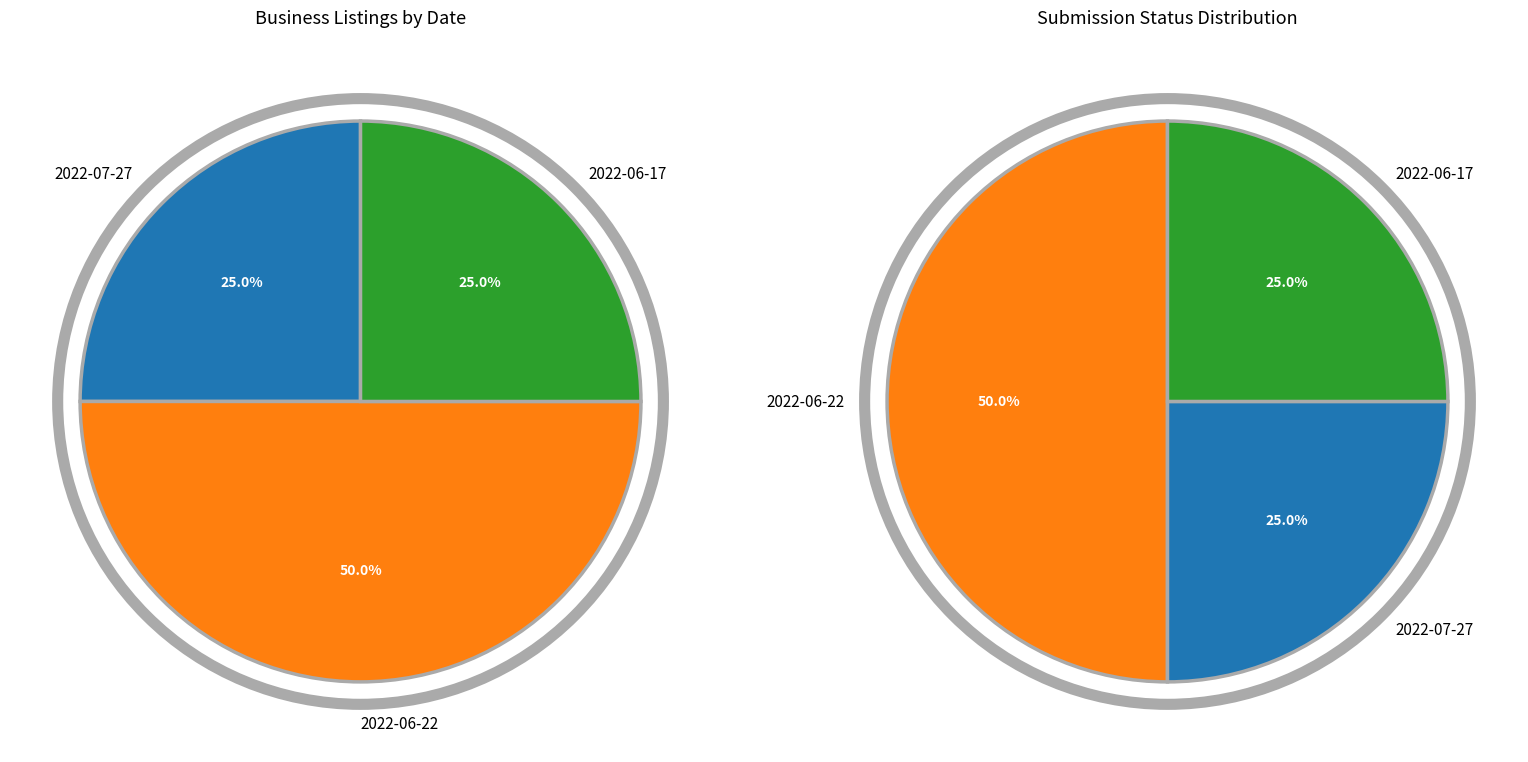

True or false: 2022-06-22 accounts for 56% of the total.

False